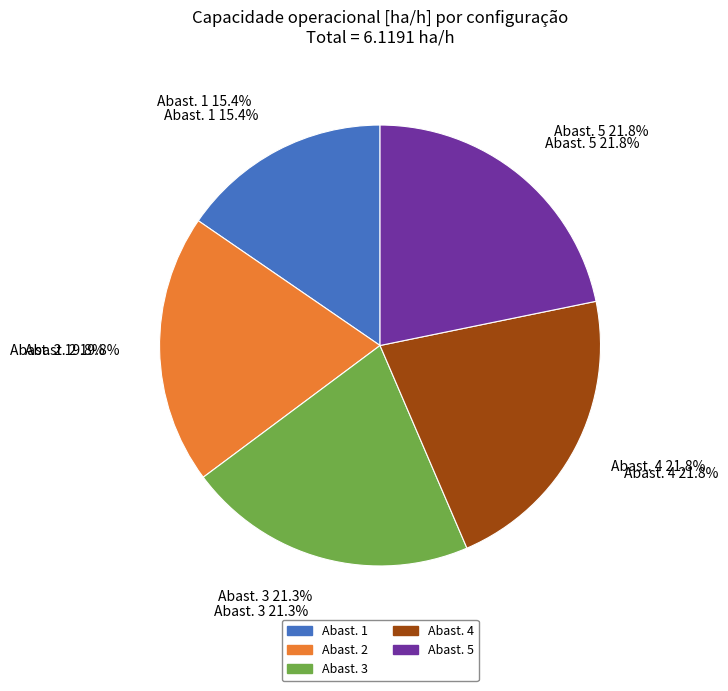

How many slices are in this pie chart?

5